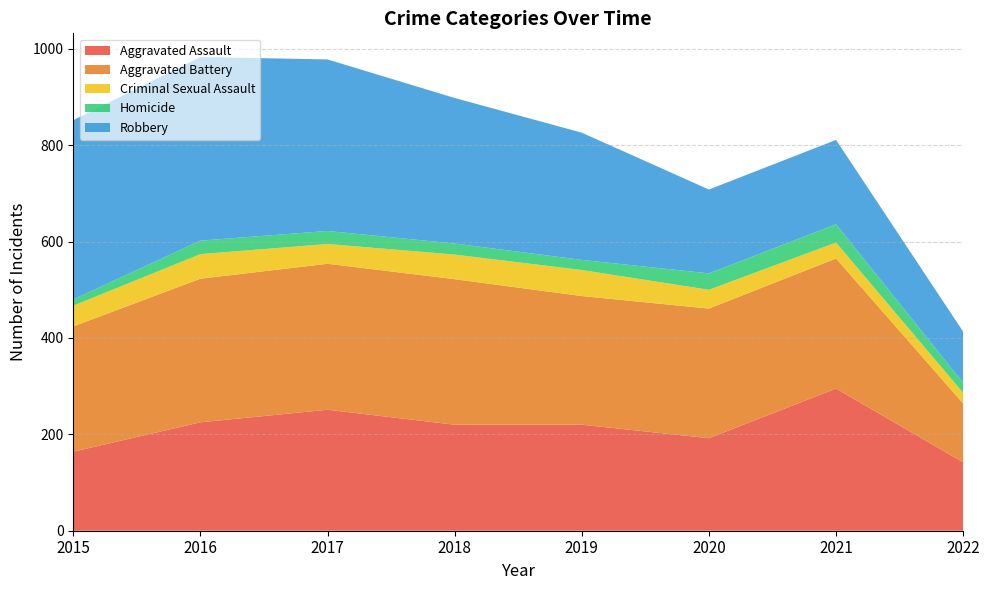

Reading right to left, transcribe all the data shown in this chart.

Aggravated Assault: 2022=142	2021=295	2020=192	2019=220	2018=220	2017=251	2016=225	2015=164
Aggravated Battery: 2022=122	2021=270	2020=269	2019=267	2018=302	2017=303	2016=298	2015=260
Criminal Sexual Assault: 2022=22	2021=33	2020=39	2019=54	2018=51	2017=41	2016=51	2015=43
Homicide: 2022=21	2021=38	2020=34	2019=21	2018=23	2017=27	2016=28	2015=13
Robbery: 2022=106	2021=175	2020=174	2019=264	2018=302	2017=356	2016=381	2015=372